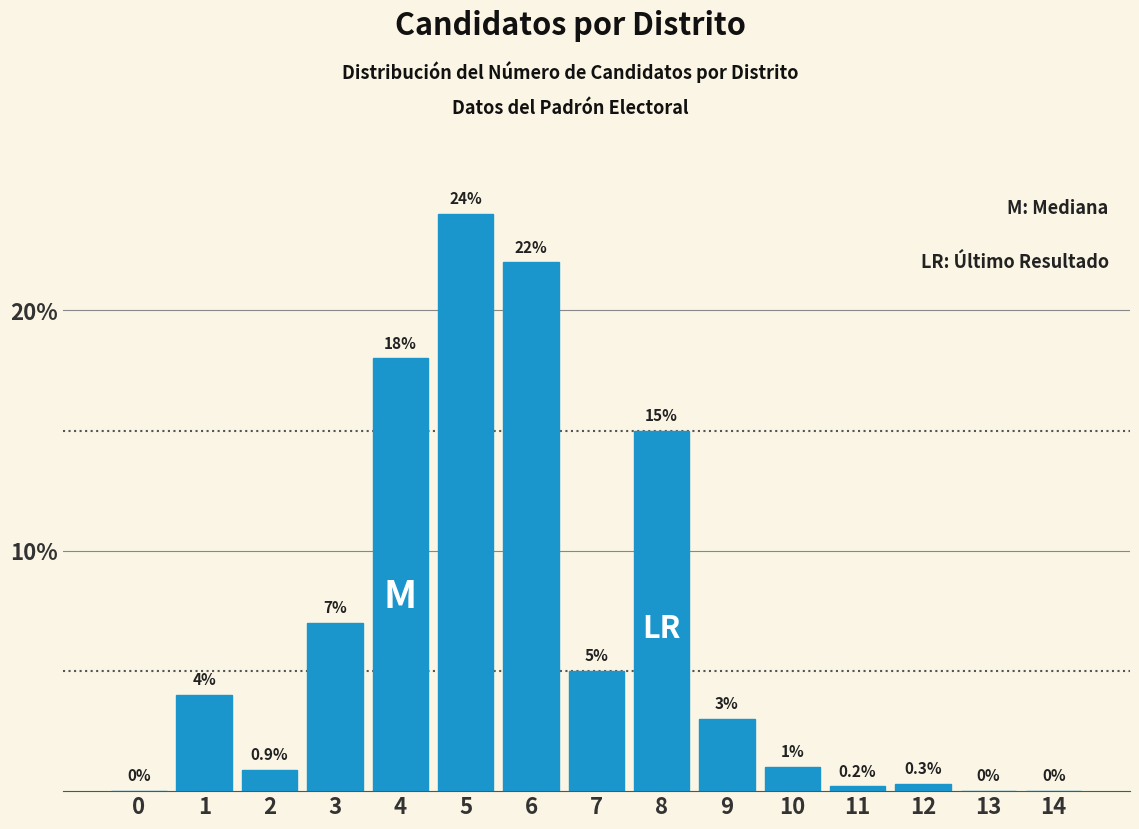

Reading left to right, transcribe all the data shown in this chart.

0=0.0	1=4.0	2=0.9	3=7.0	4=18.0	5=24.0	6=22.0	7=5.0	8=15.0	9=3.0	10=1.0	11=0.2	12=0.3	13=0.0	14=0.0